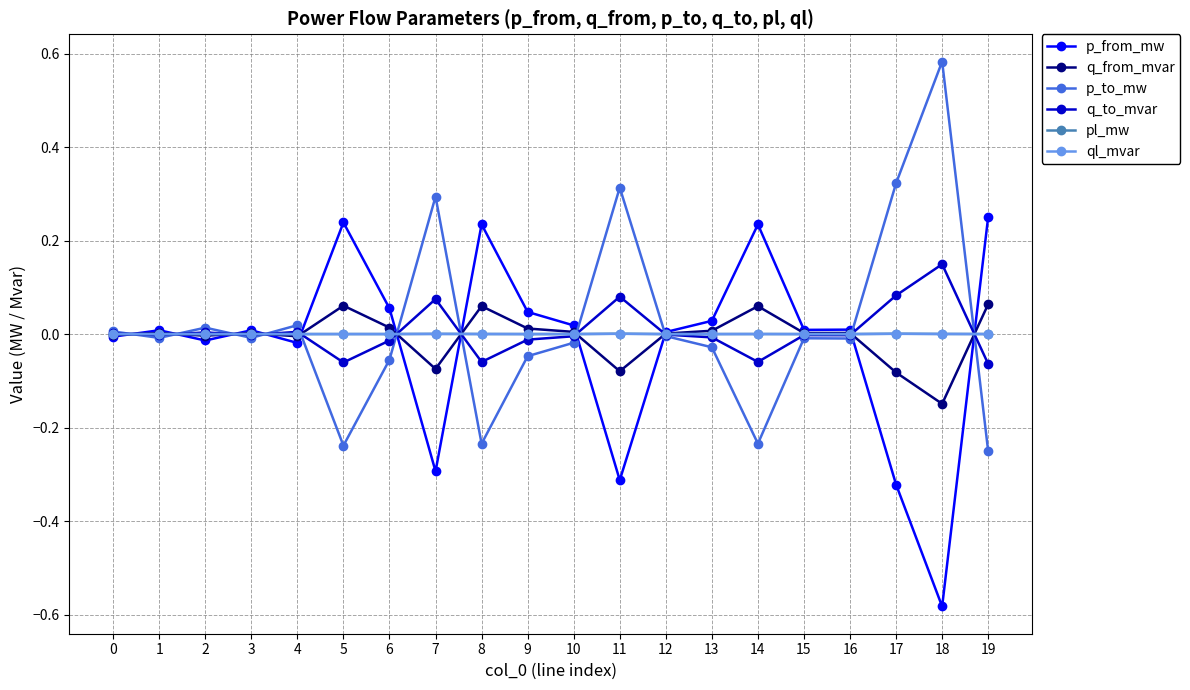

Is the value of p_to_mw at 8 greater than the value of q_to_mvar at 12?

No